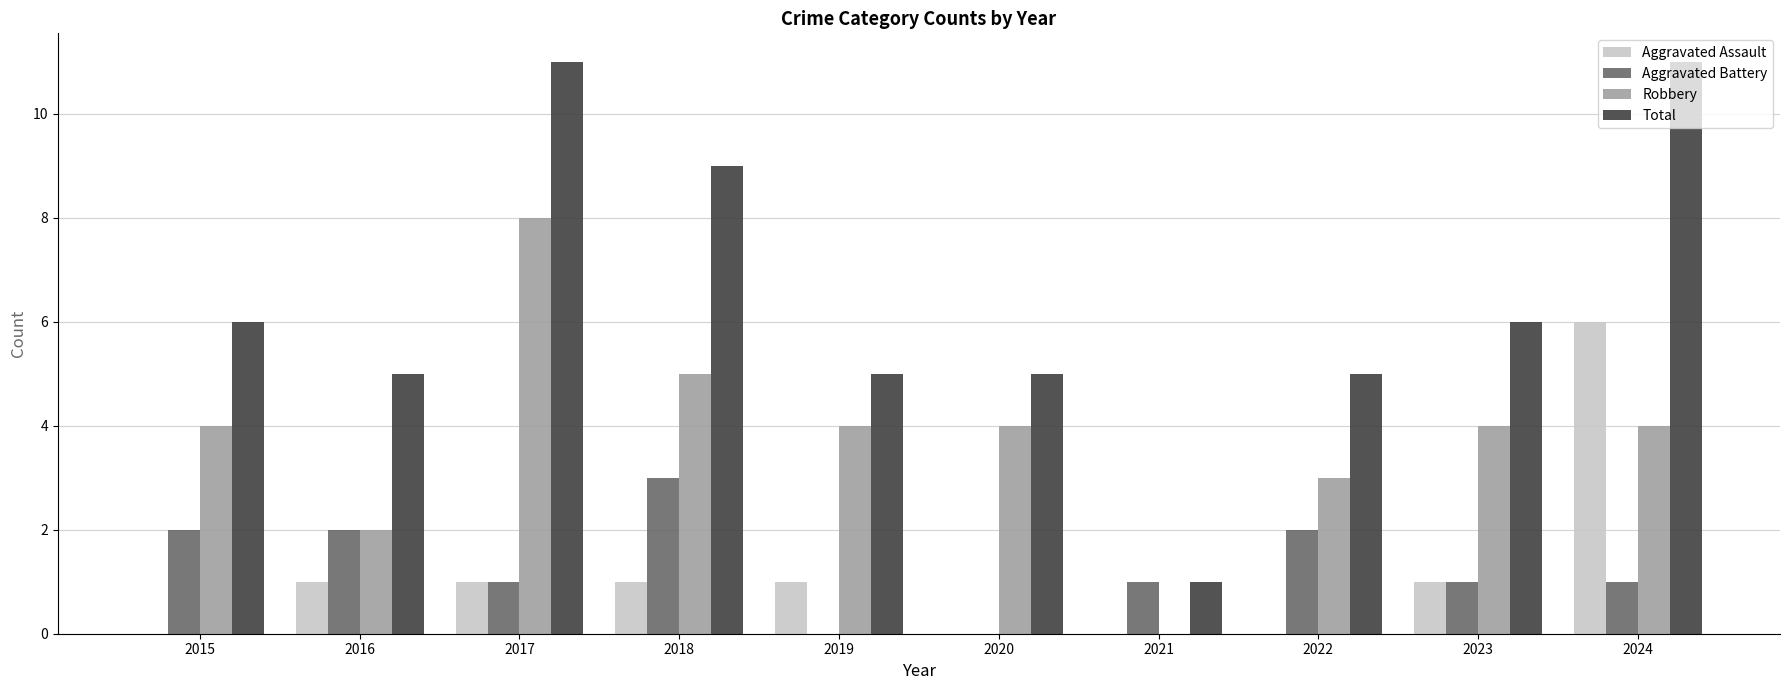

Which series has the largest total across all categories?

Total